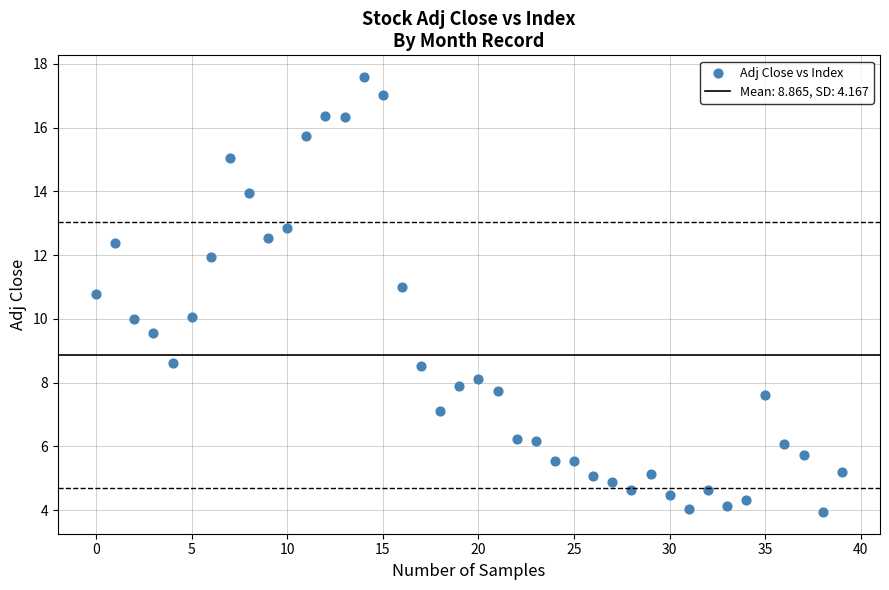

What is the range of Y values (max minus min)?

13.6